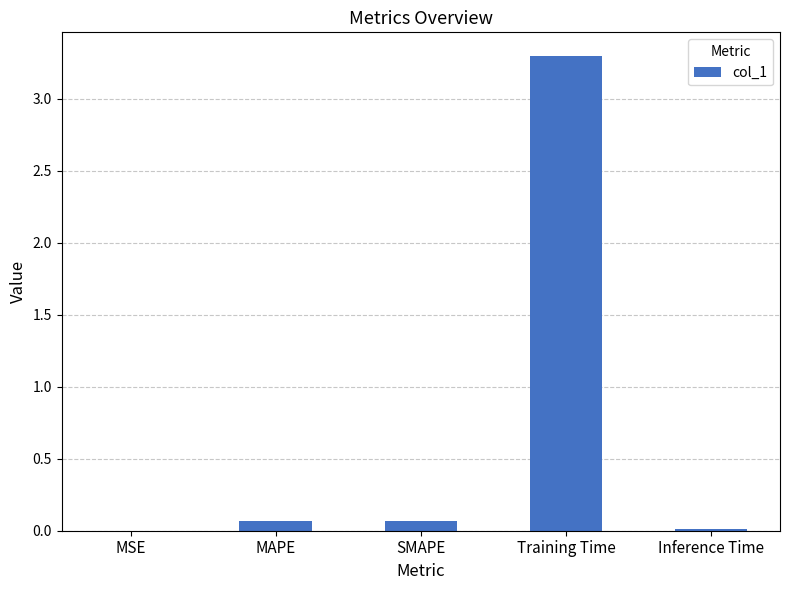

What is the sum of all values?

3.4